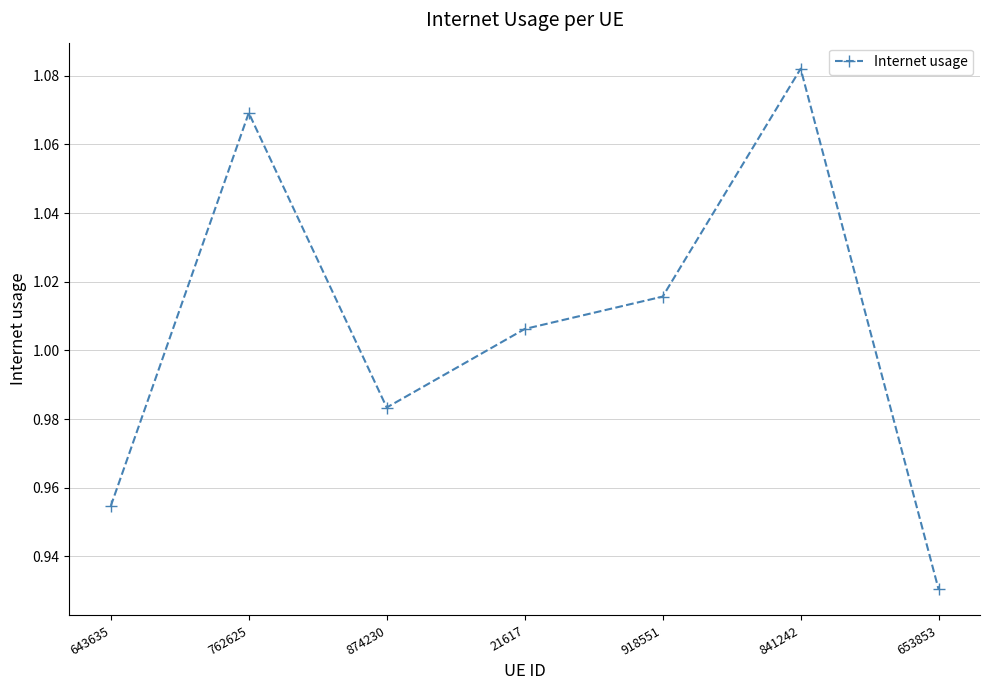

The chart shows a value of 1.5 at 918551. True or false?

False